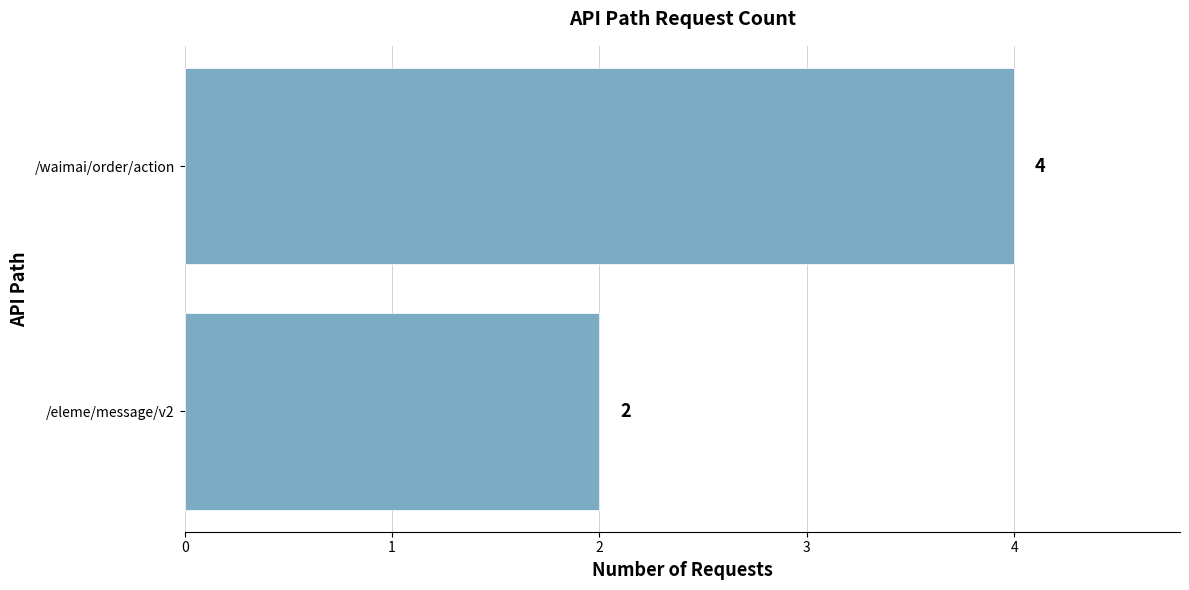

Reading top to bottom, what are all the values shown in this chart?

/waimai/order/action=4	/eleme/message/v2=2